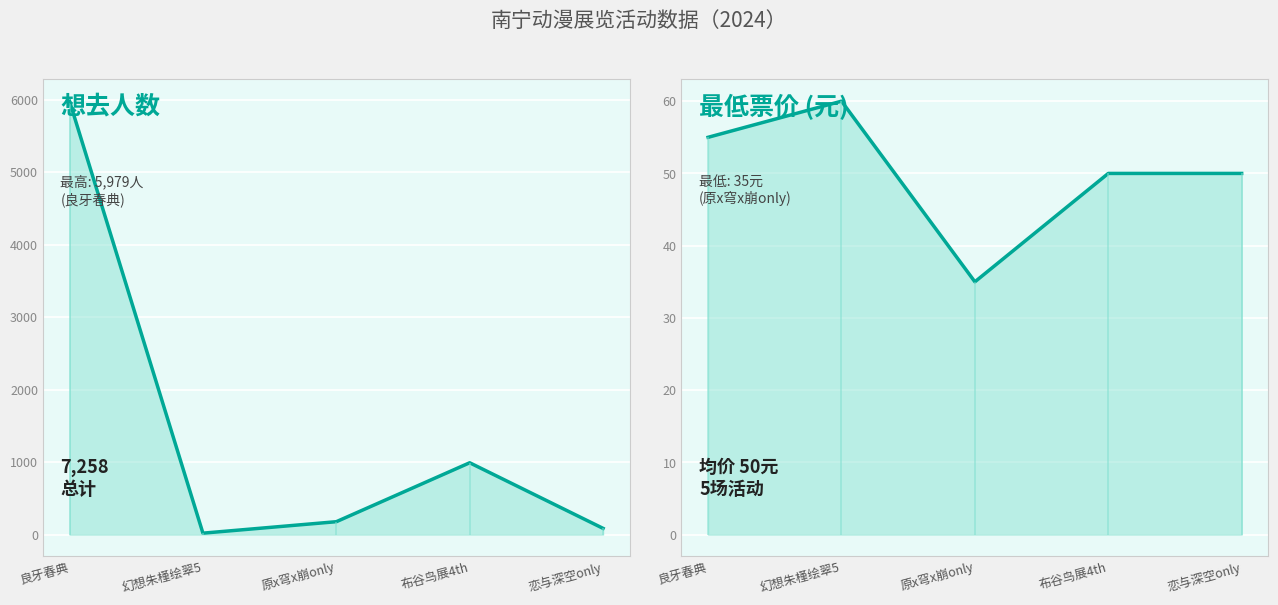

Where does the 想去人数 series first go above 179?

良牙春典